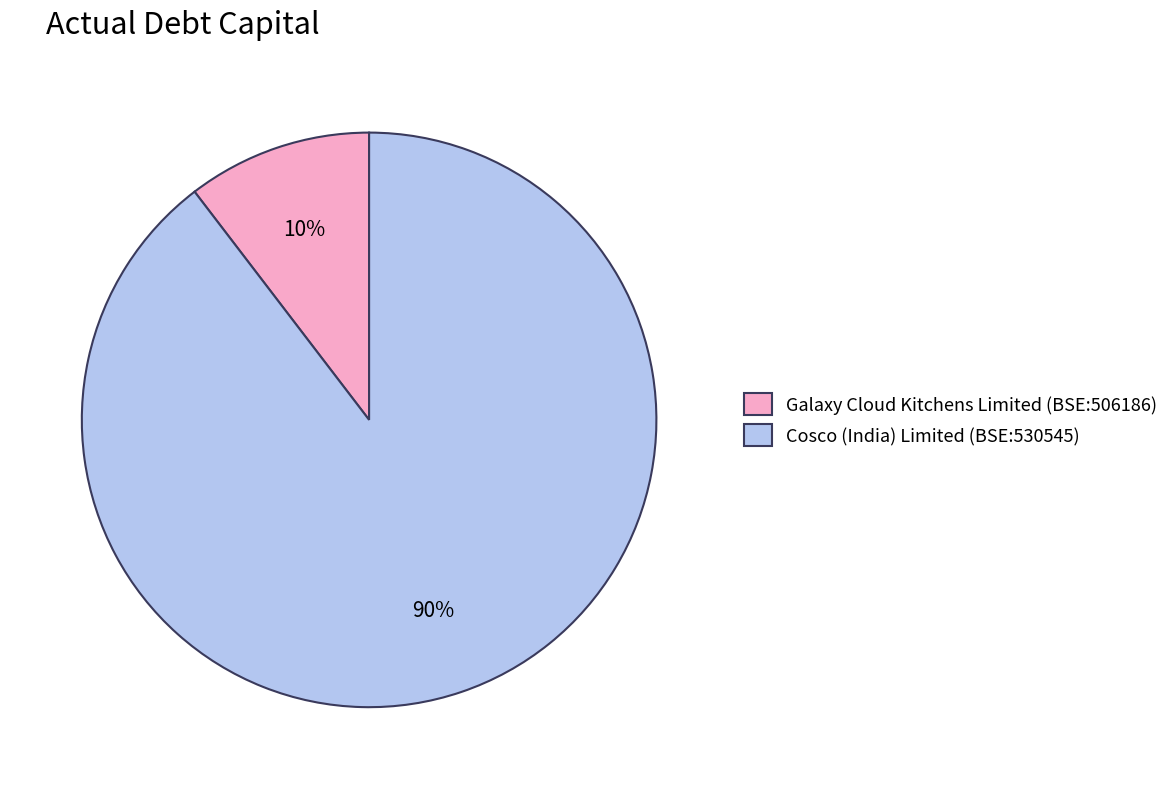

What is the majority slice?

Cosco (India) Limited (BSE:530545)